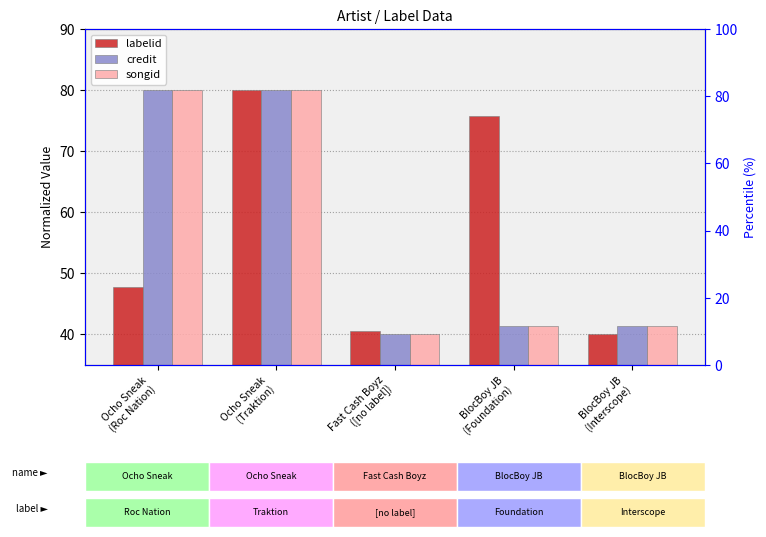

True or false: credit has a value of 80.0 at Ocho Sneak
(Traktion).

True